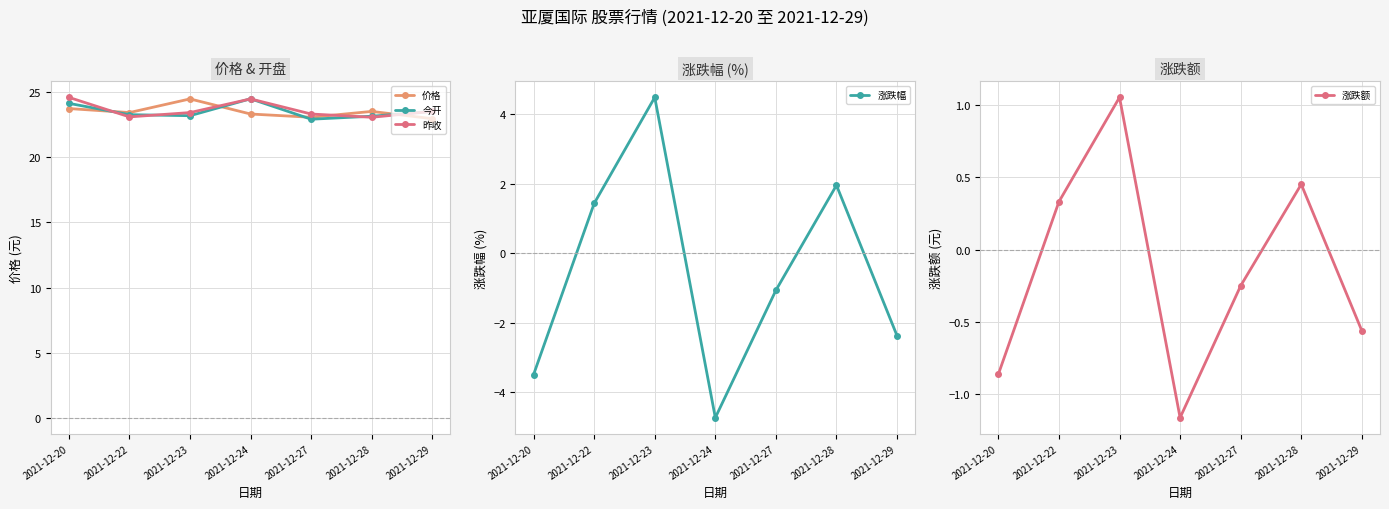

At which category does 昨收 reach its first local peak?

2021-12-24